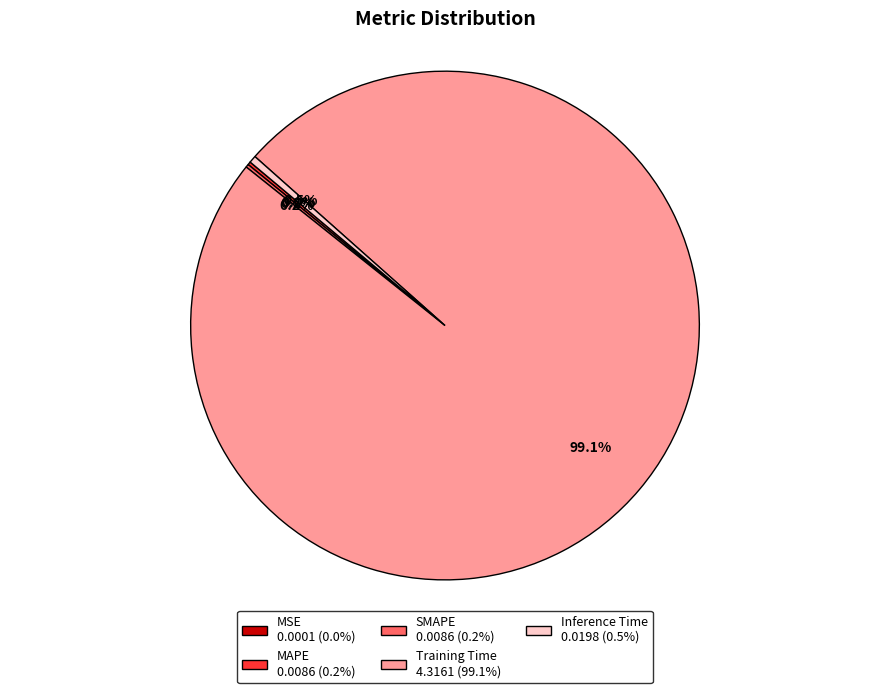

What is the total percentage of Inference Time and Training Time?

99.6%